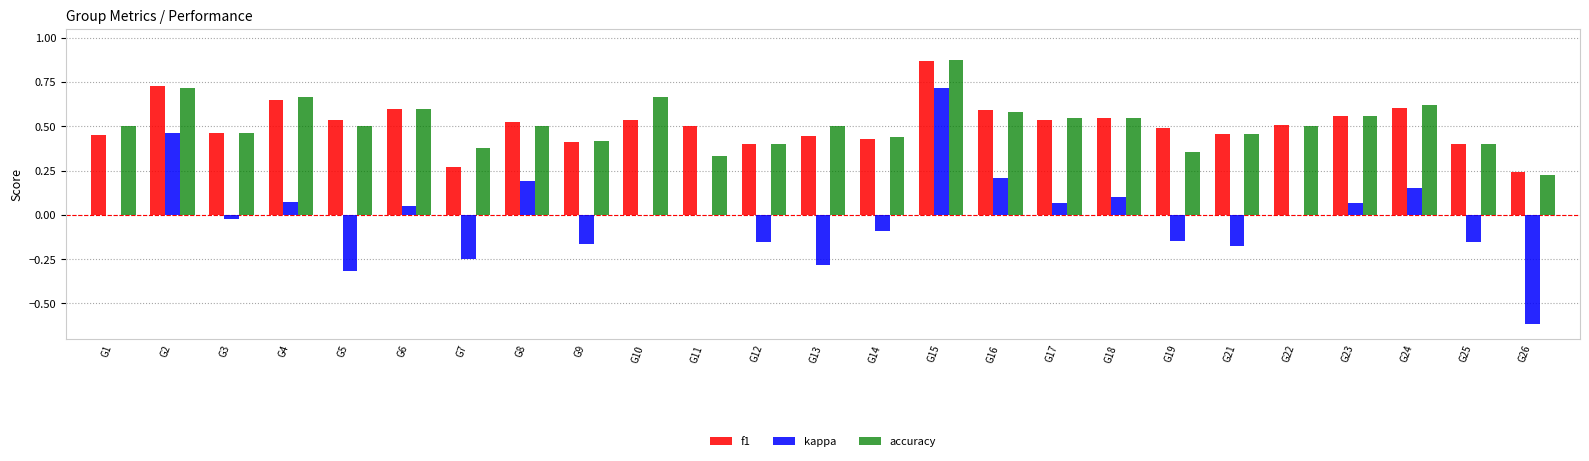

What is the total value across all series at G10?

1.2